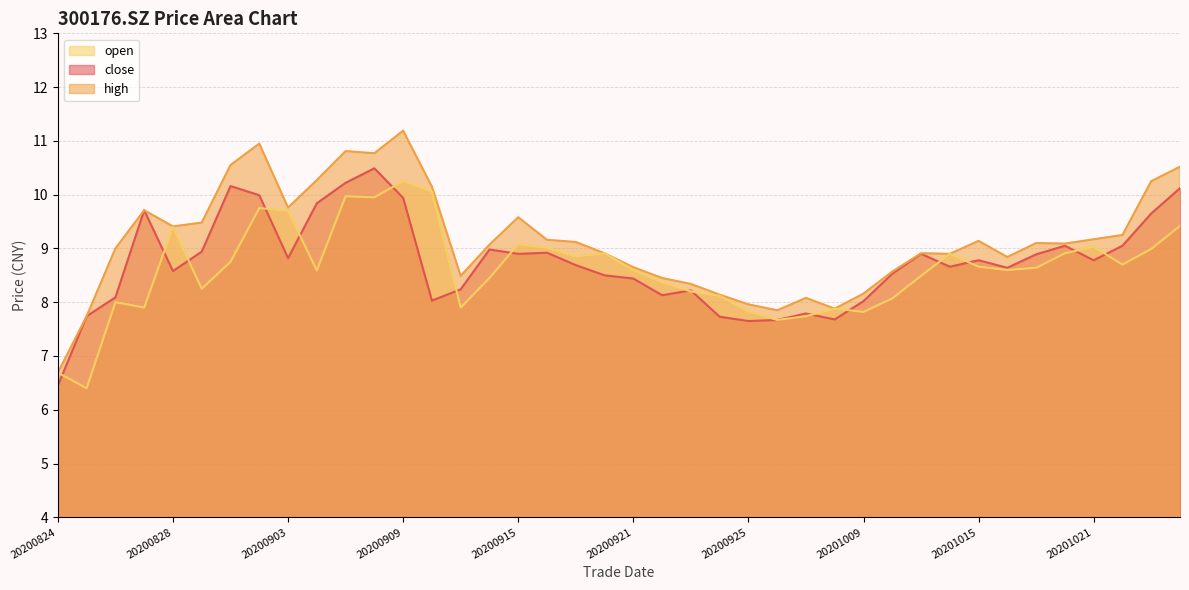

What is the greatest value displayed?

11.2